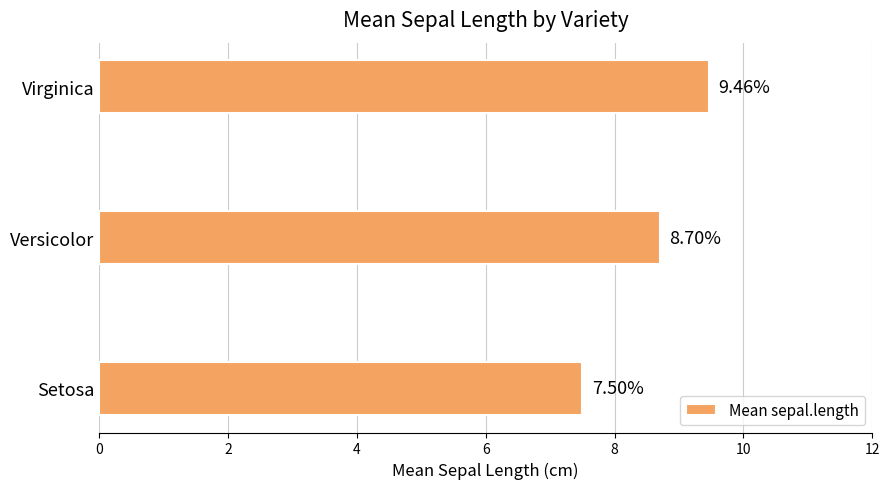

Which label corresponds to the largest value in the chart?

Virginica